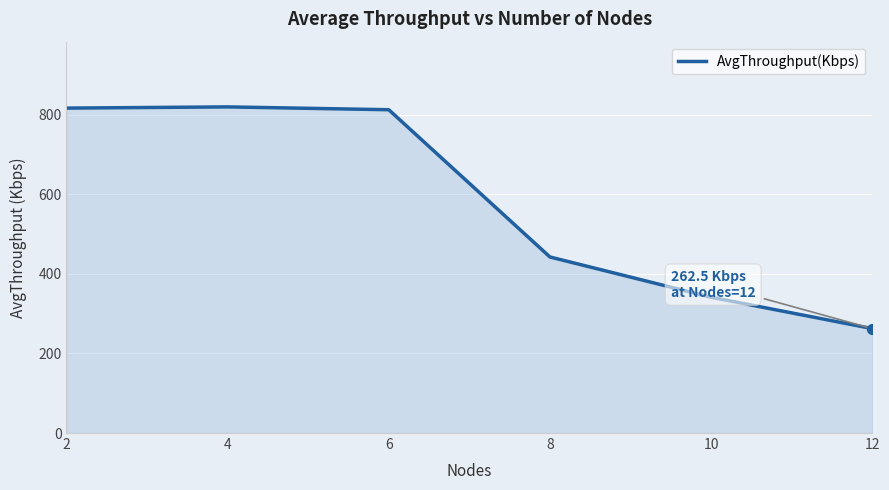

Approximately how many times larger is the value at 12 compared to 6?

0.3